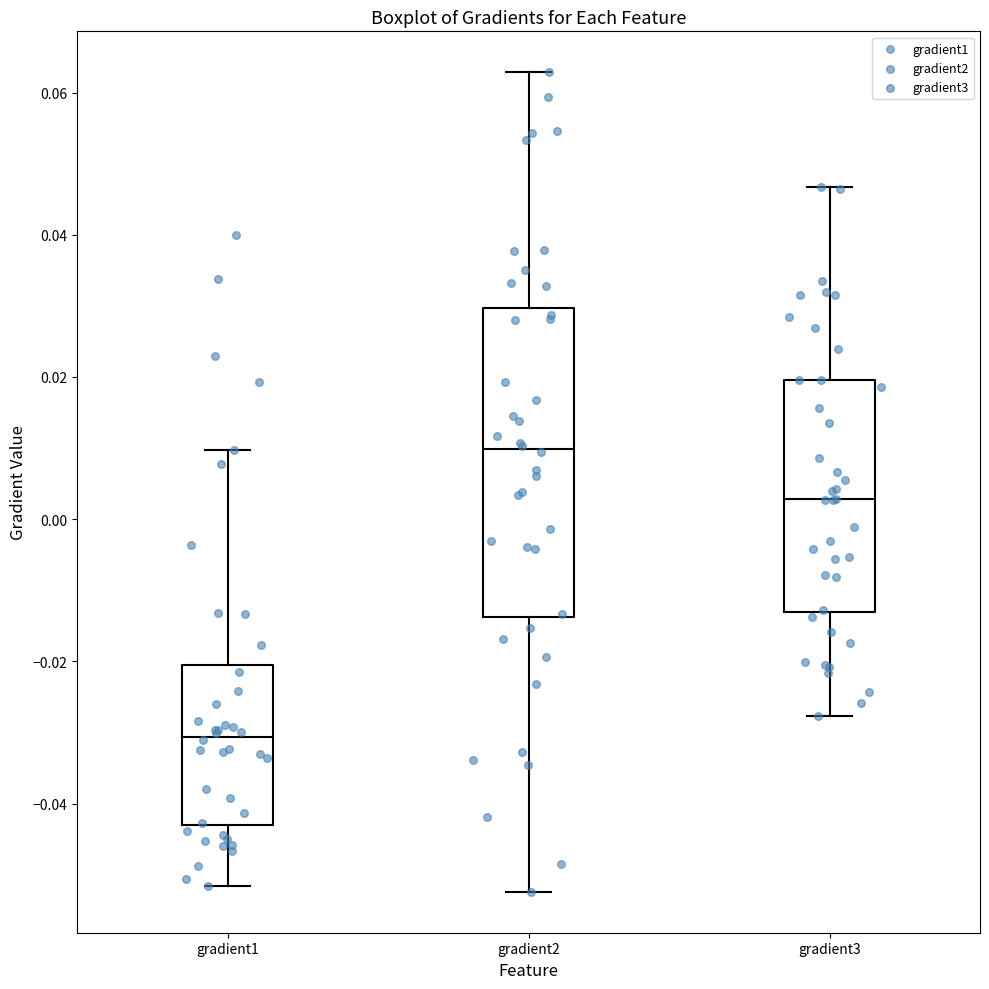

Which box is the tallest, from its lower edge to its upper edge?

gradient2